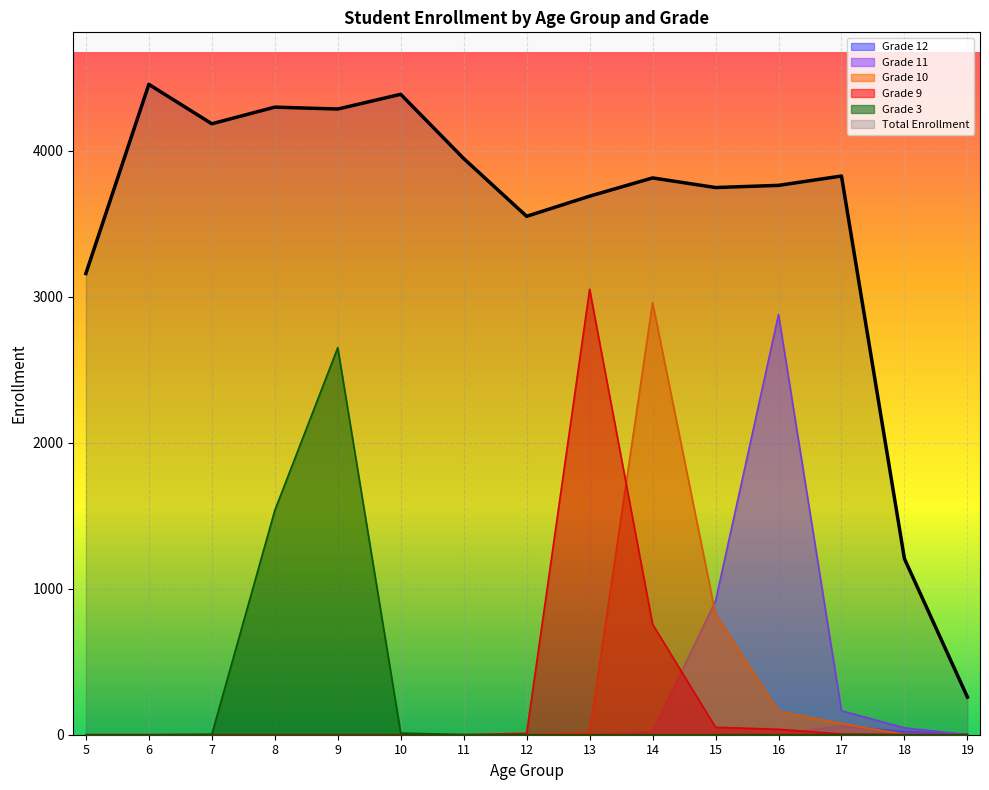

Where is the first local maximum for Grade 11?

16